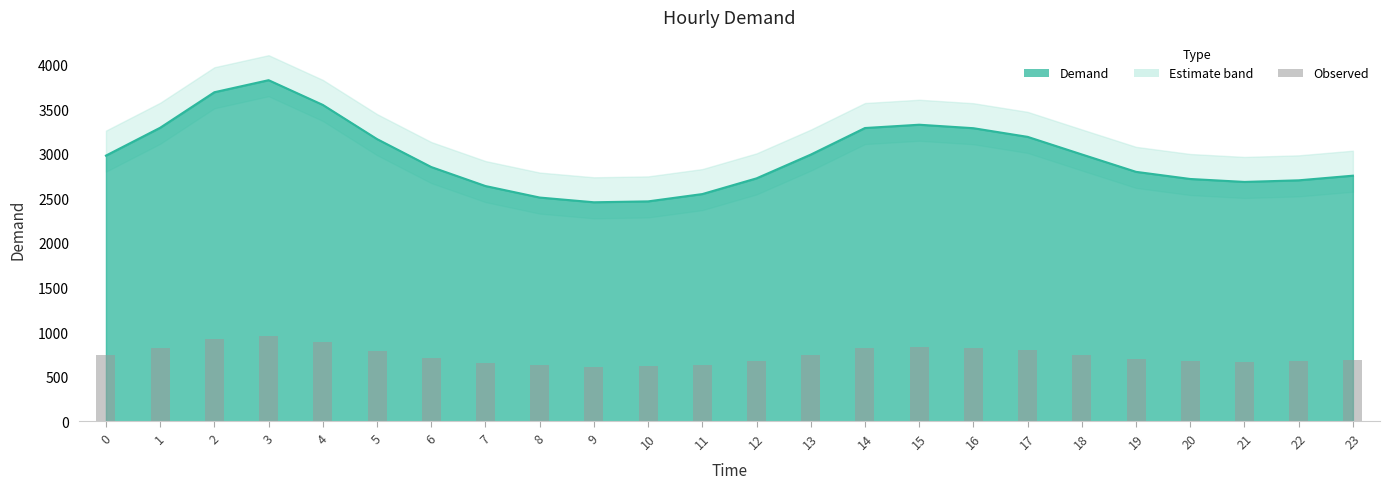

Which category has the highest value across all series?

3